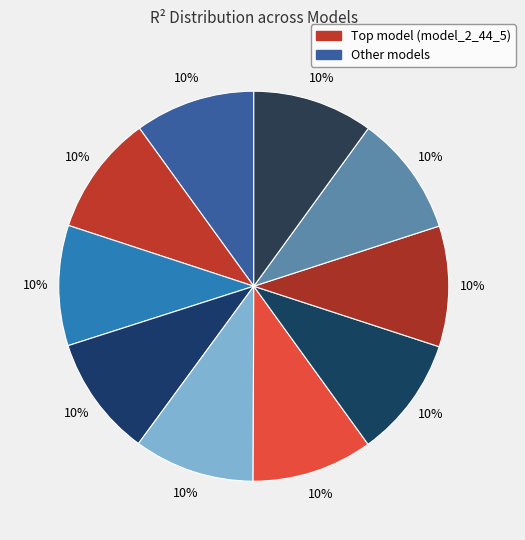

Rank the categories by value from lowest to highest.

model_2_44_0, model_2_44_1, model_2_44_2, model_2_44_9, model_2_44_3, model_2_44_4, model_2_44_6, model_2_44_7, model_2_44_8, model_2_44_5